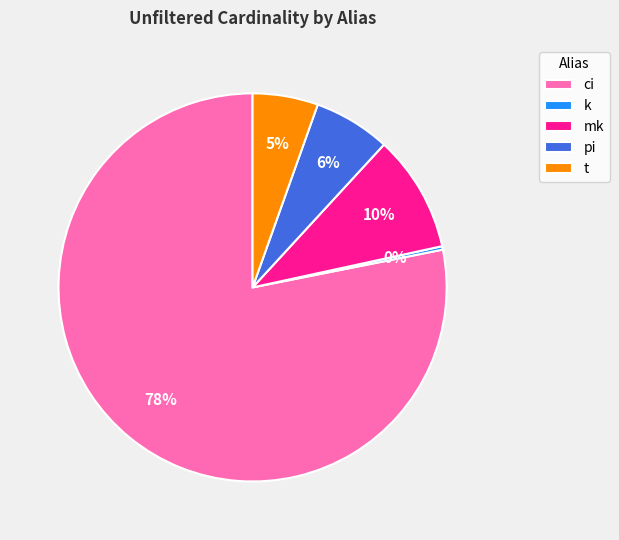

Which category has the smallest portion of the pie?

k